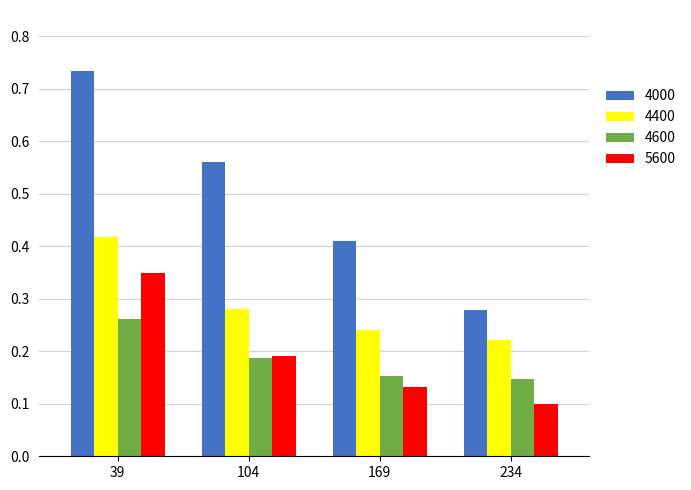

How many distinct data groups are displayed?

4